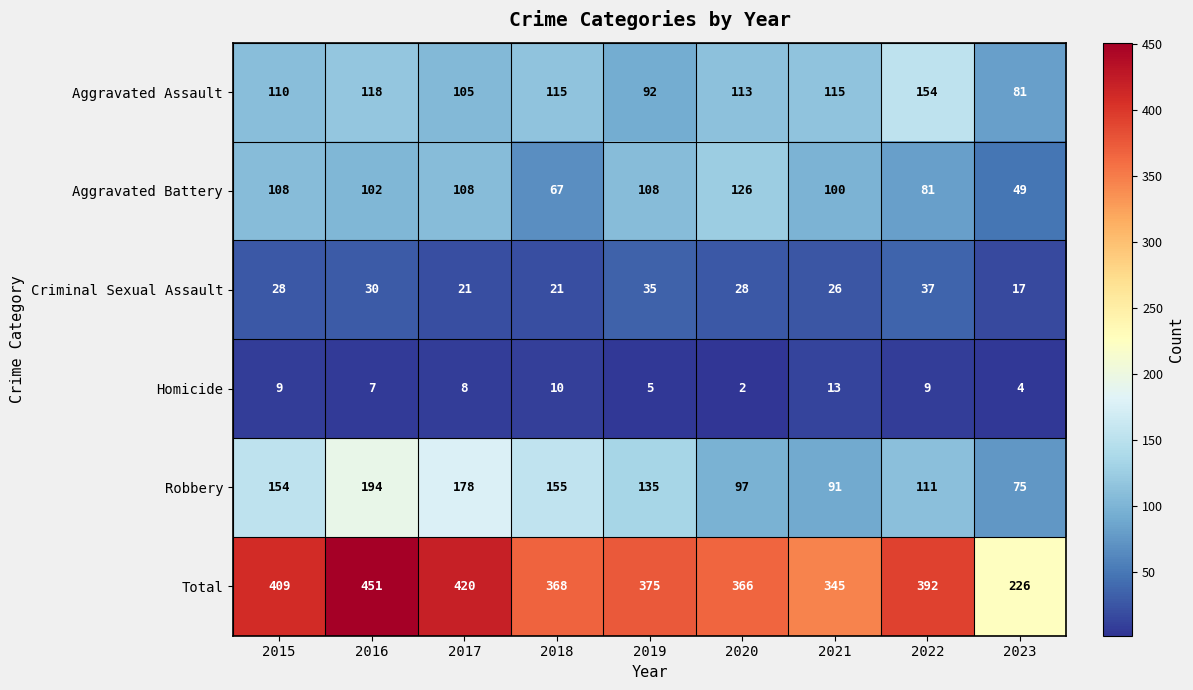

What is the difference between the maximum and second lowest values in the Total series?

106